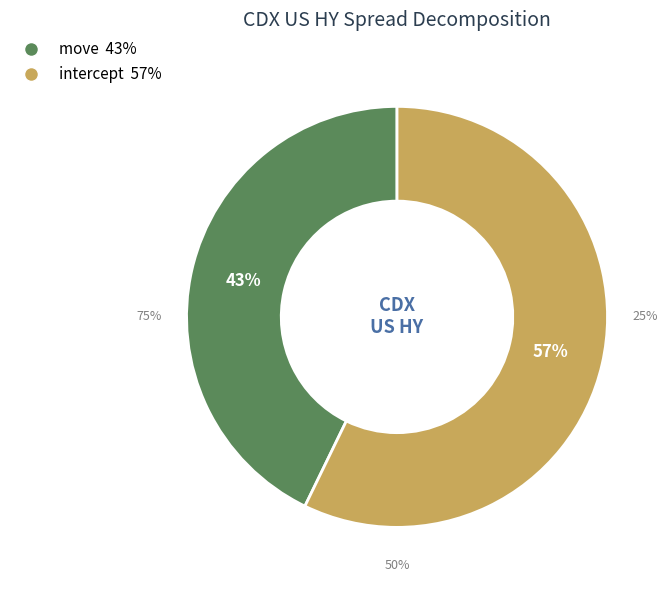

What is the majority slice?

intercept